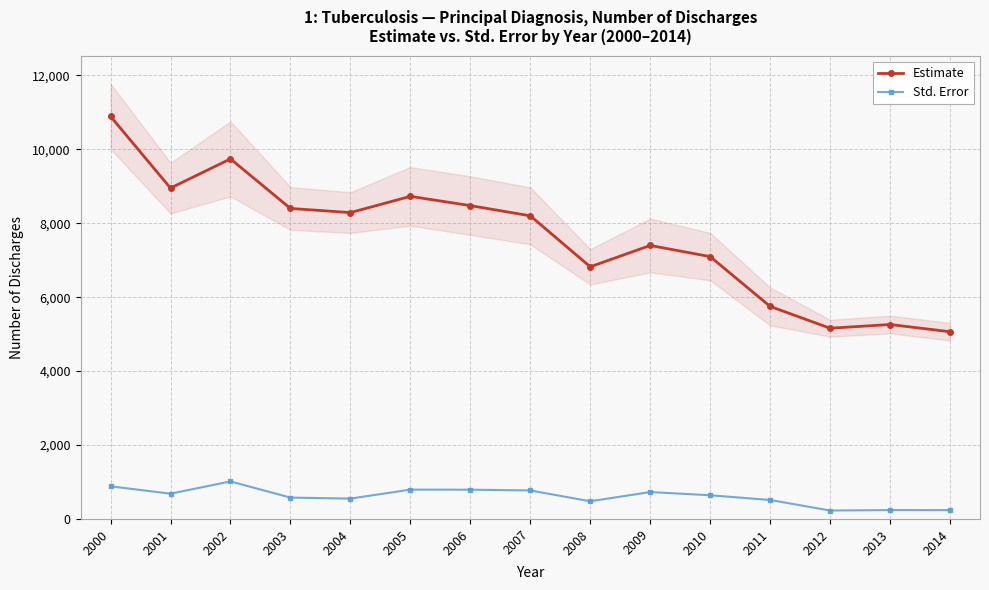

Which series has the largest range (max minus min)?

Estimate